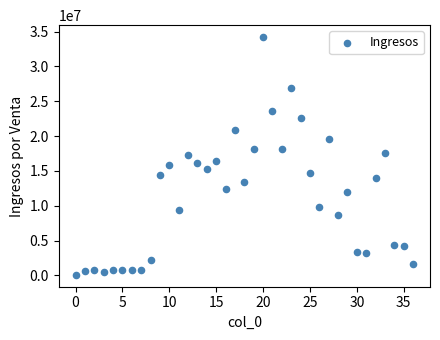

What is the range of Y values (max minus min)?

34140485.4